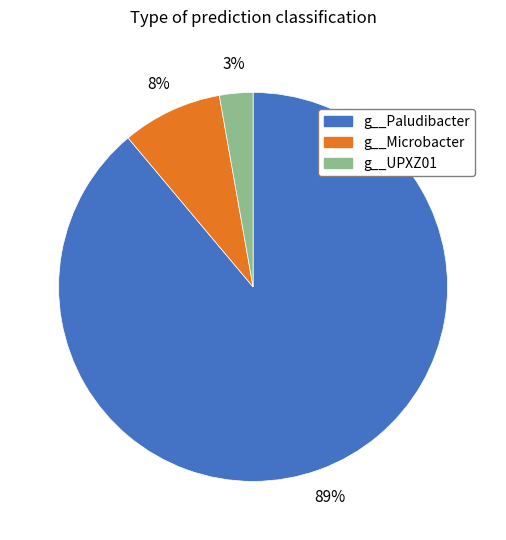

How many segments does this pie chart have?

3